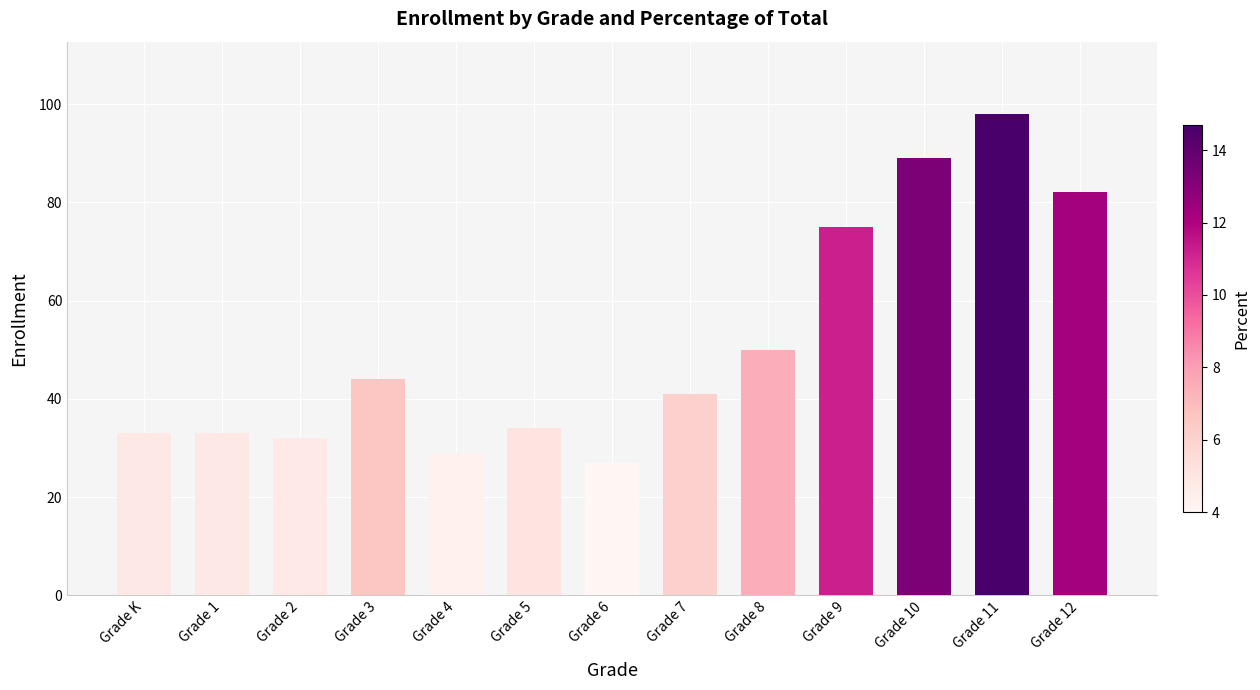

What is the average value?

51